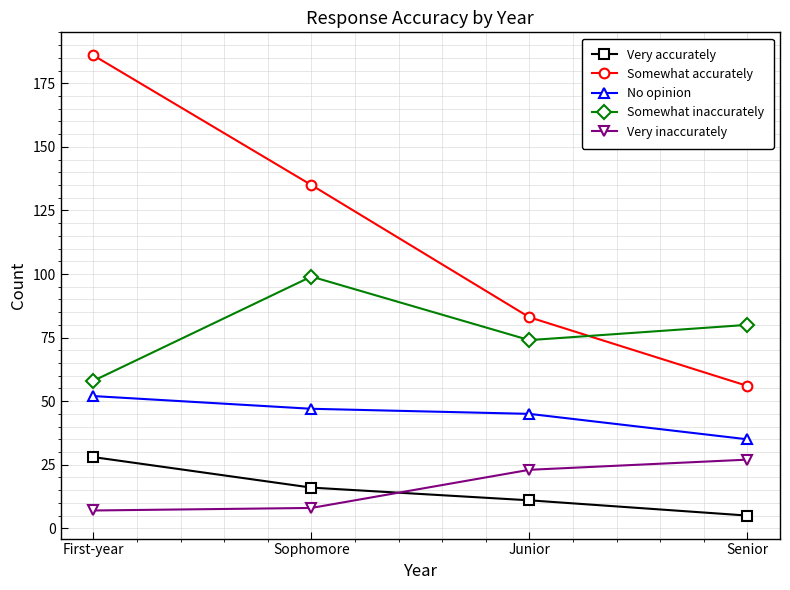

What is the difference between the highest and lowest values at First-year?

179